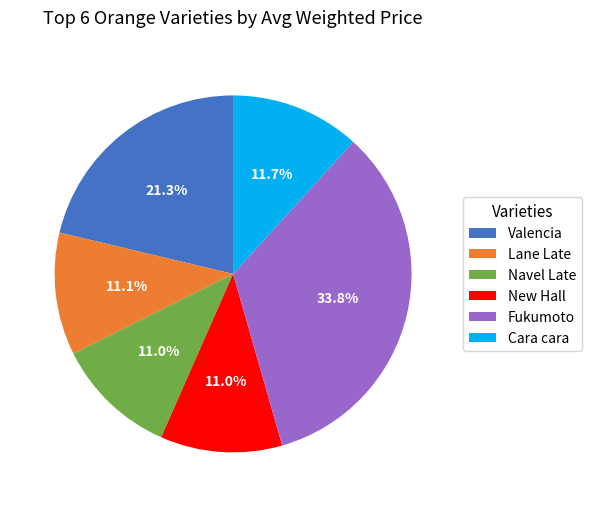

To the nearest percent, what percentage of the pie is Valencia?

21%